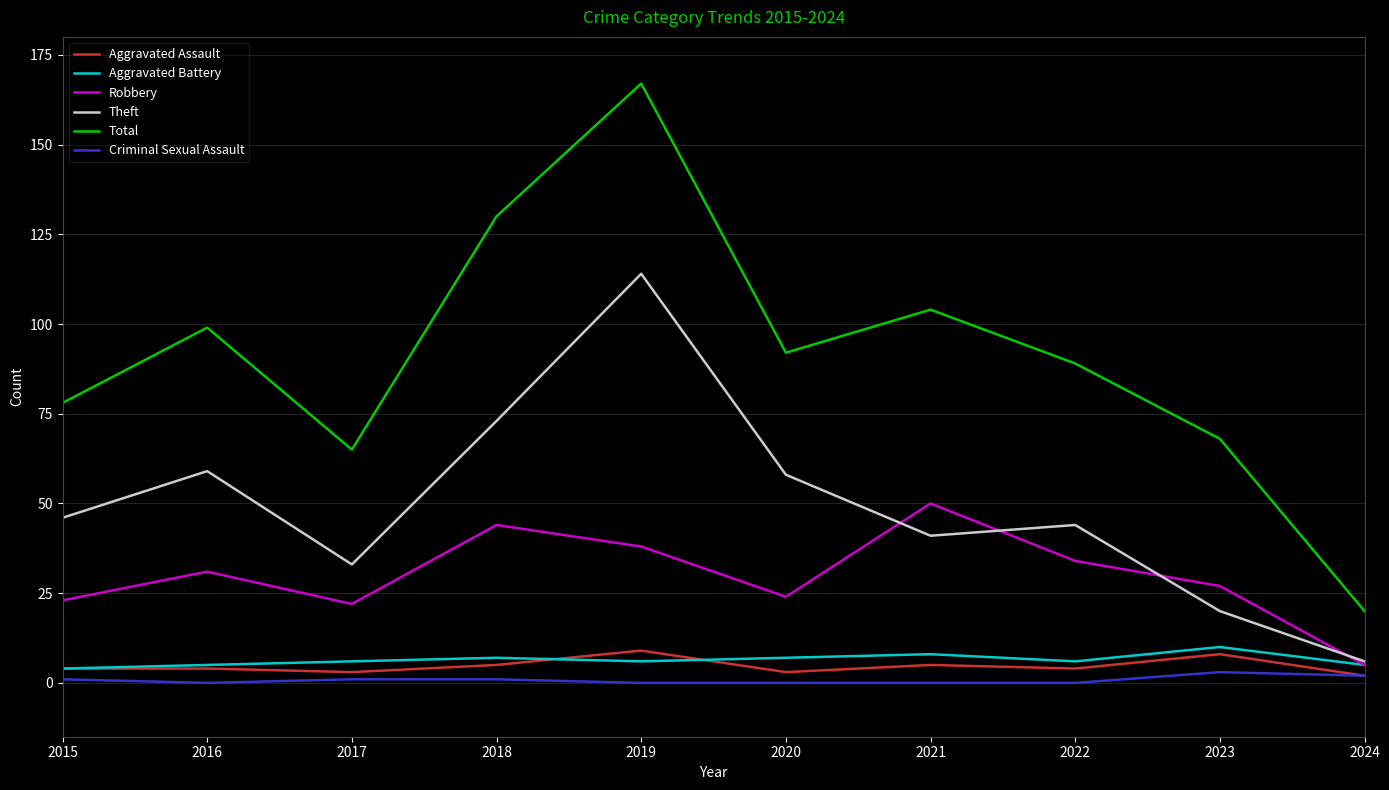

What is the difference between the highest and lowest values at 2024?

18